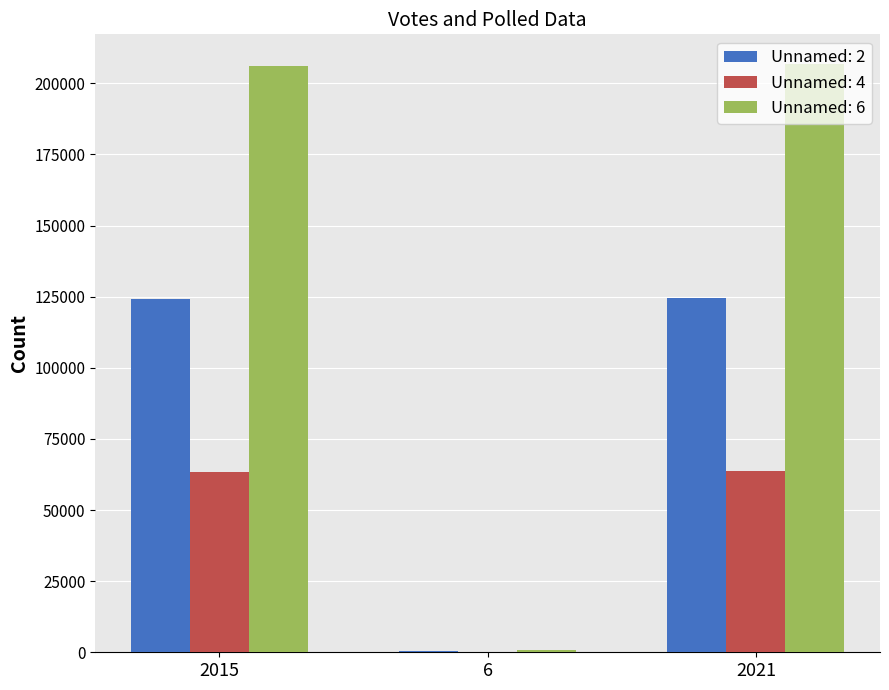

What is the maximum value shown in the chart?

206872